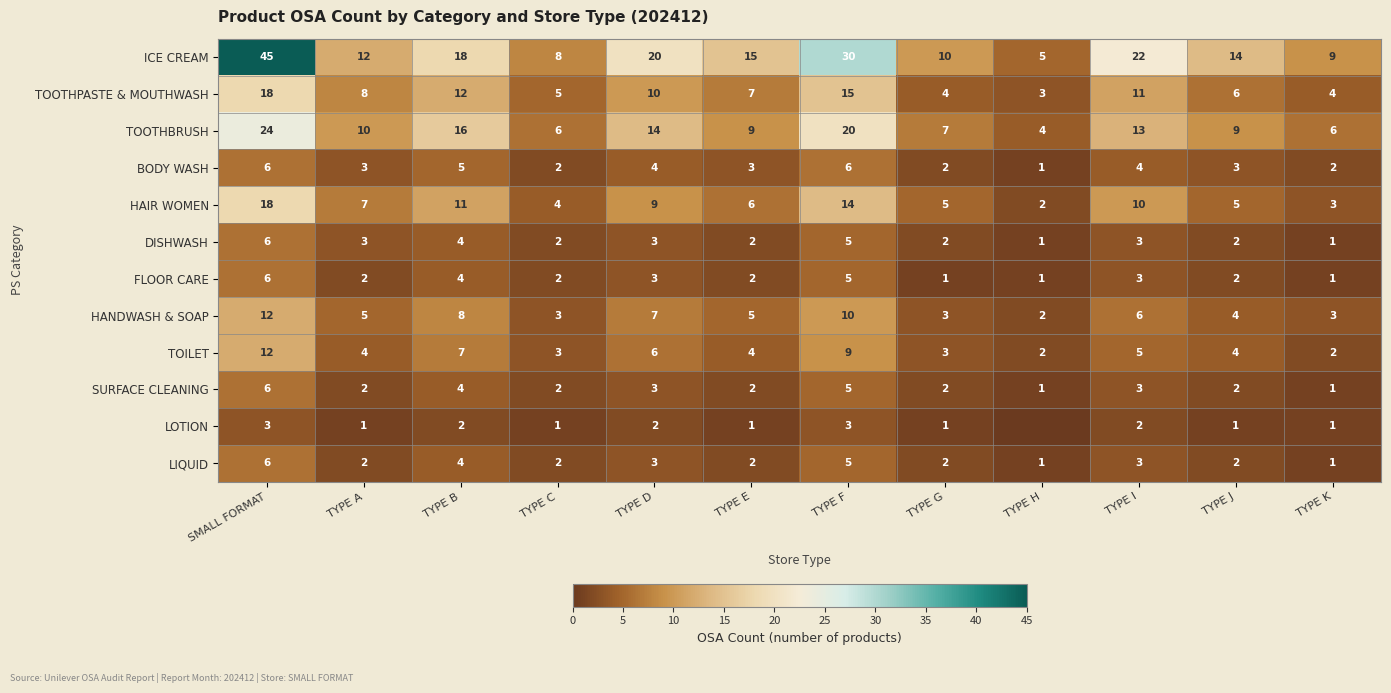

How many series are shown in this chart?

12